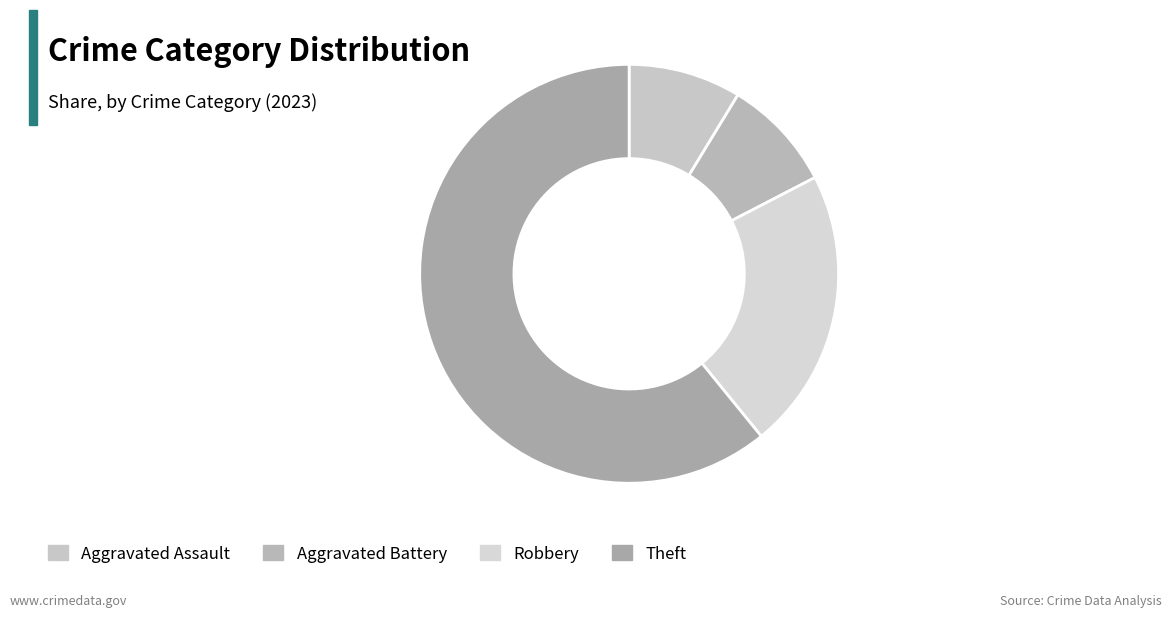

The Theft slice represents 61% of the pie. True or false?

True